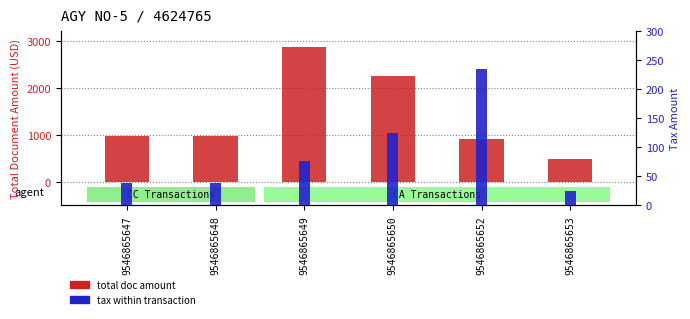

Which label corresponds to the smallest value in the chart?

9546865653